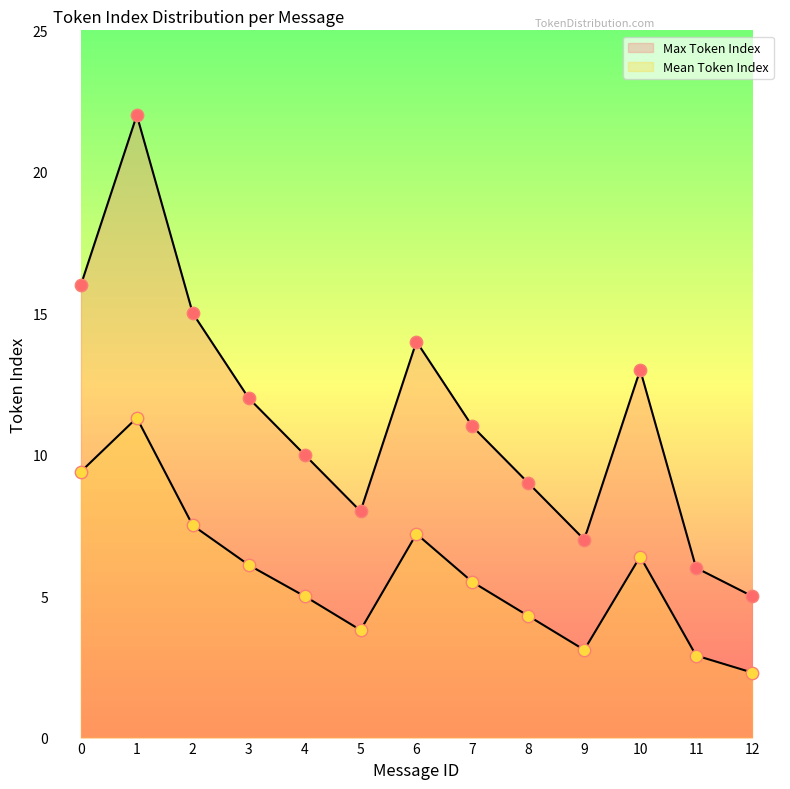

Which series has the largest total across all categories?

Max Token Index